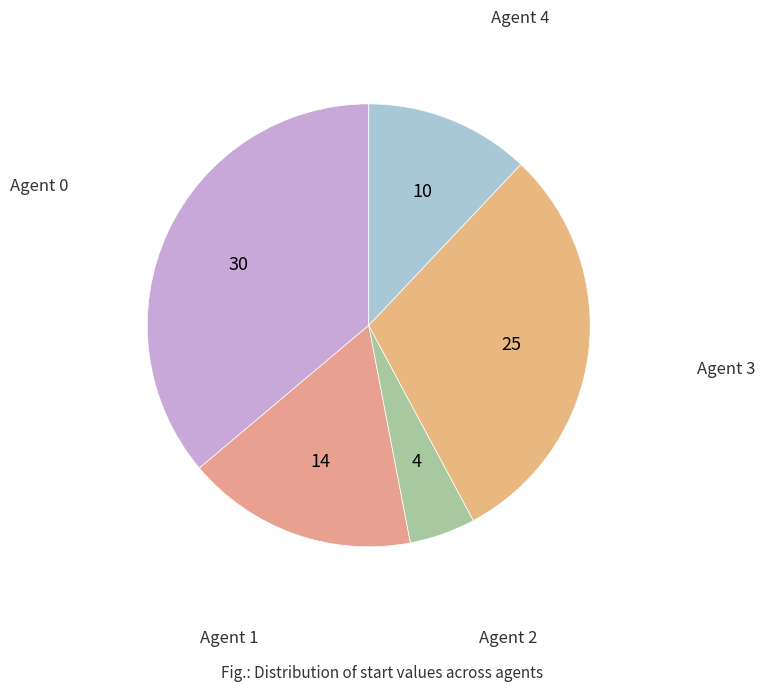

How many segments does this pie chart have?

5